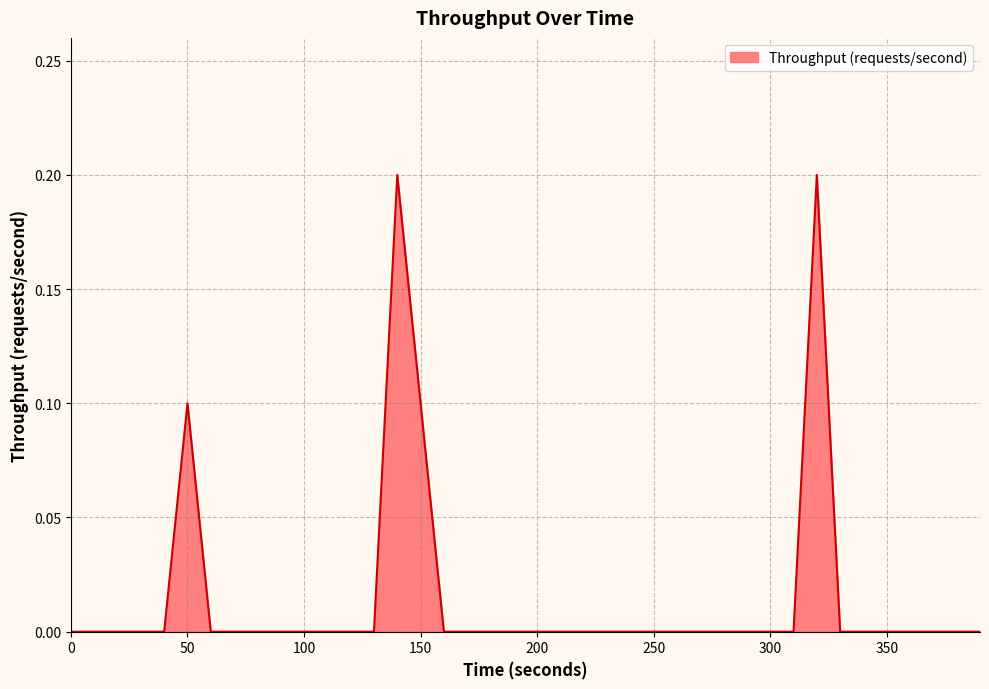

How many series are shown in this chart?

1